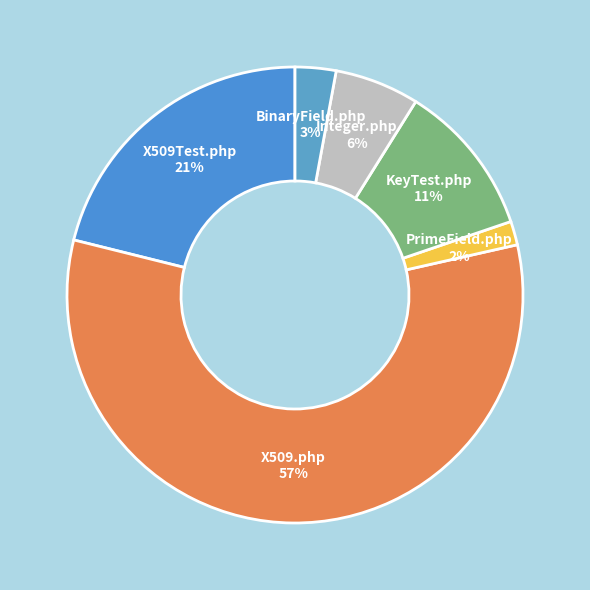

Combined, do X509Test.php and X509.php account for over 50%?

Yes